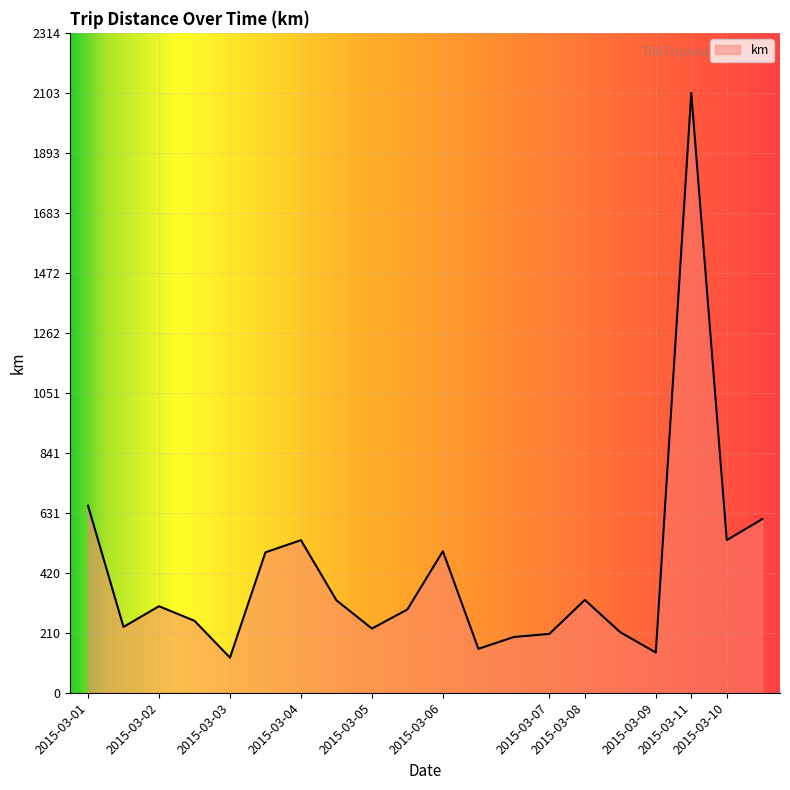

Reading left to right, transcribe all the data shown in this chart.

2015-03-01=656.1	2015-03-01=230.8	2015-03-02=303.4	2015-03-02=252.3	2015-03-03=123.2	2015-03-03=492.4	2015-03-04=535.1	2015-03-04=324.2	2015-03-05=225.1	2015-03-05=292.2	2015-03-06=496.3	2015-03-06=154.0	2015-03-06=195.6	2015-03-07=206.4	2015-03-08=325.4	2015-03-08=212.2	2015-03-09=141.0	2015-03-11=2103.9	2015-03-10=535.2	2015-03-10=609.0